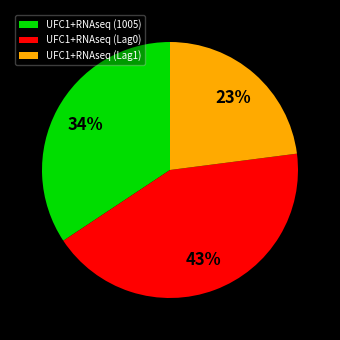

Is there a majority slice in this chart?

No